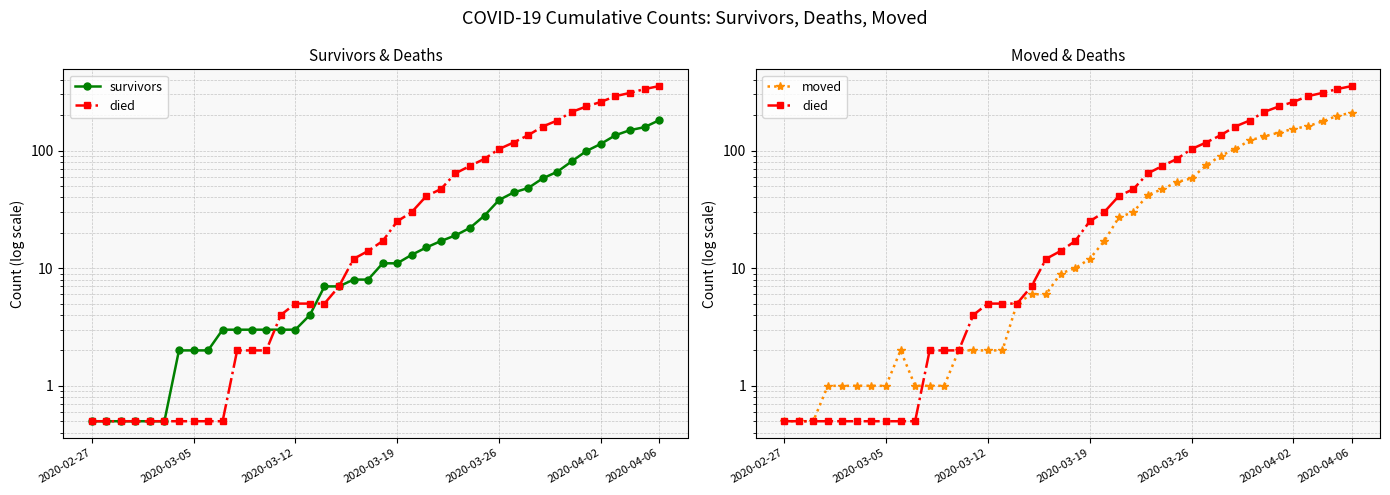

What is the approximate value of survivors at 13?

3.0